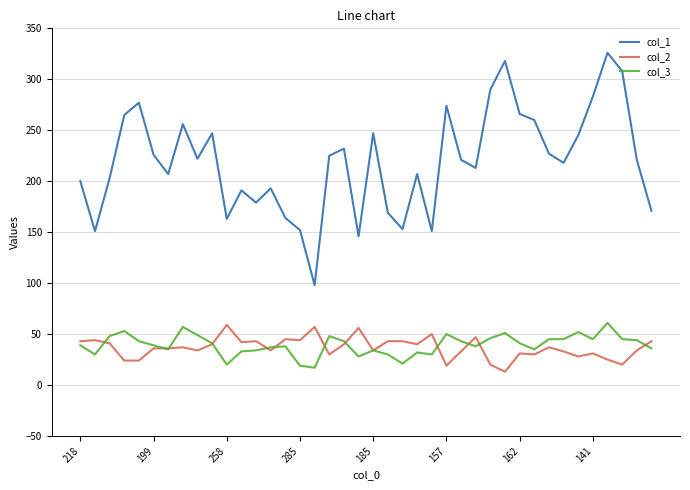

What are all the series names shown in the legend?

col_1, col_2, col_3